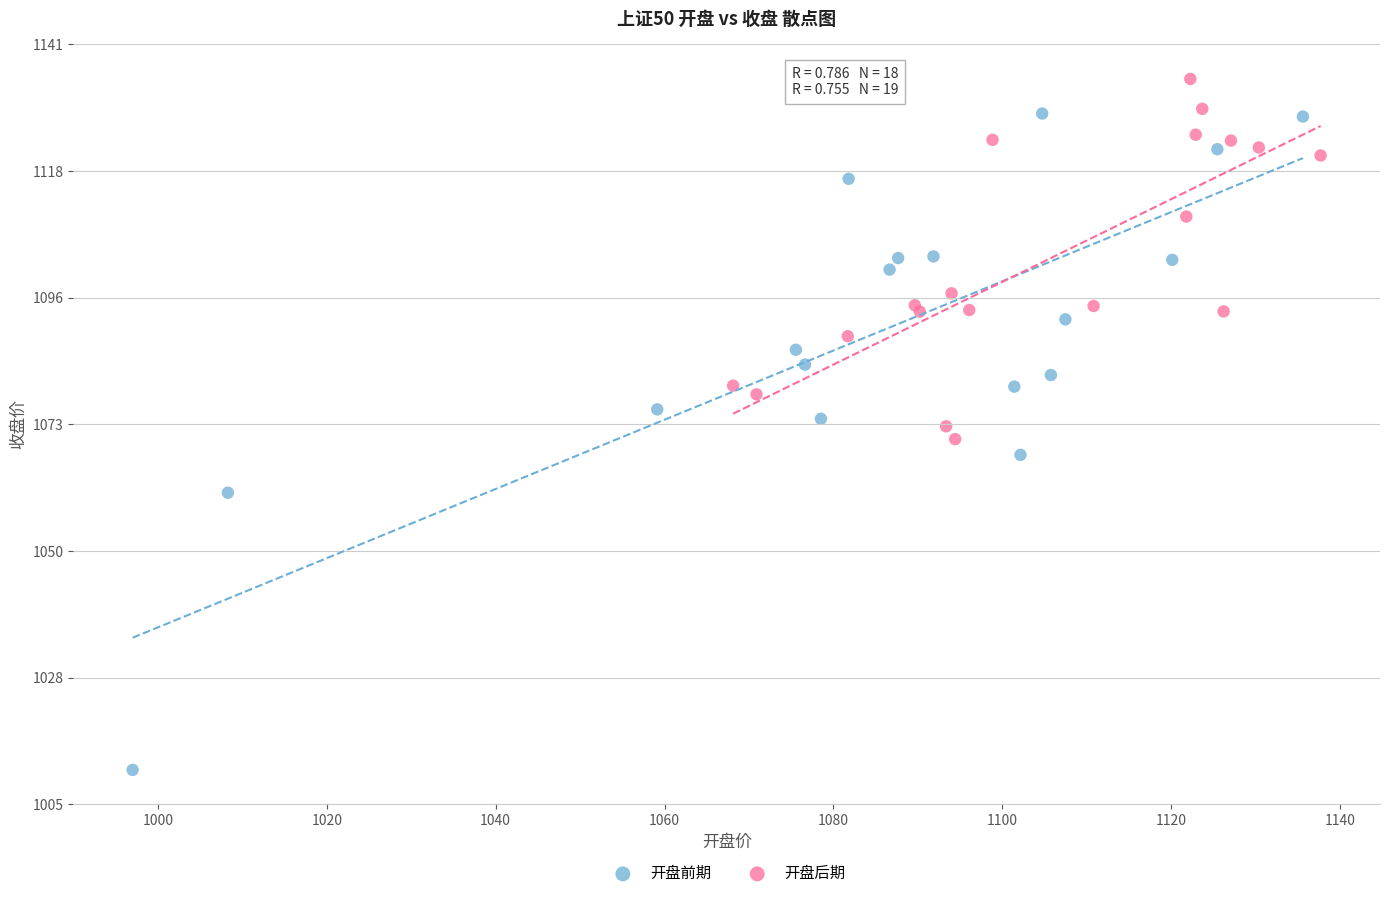

Which series reaches the maximum Y coordinate?

开盘后期